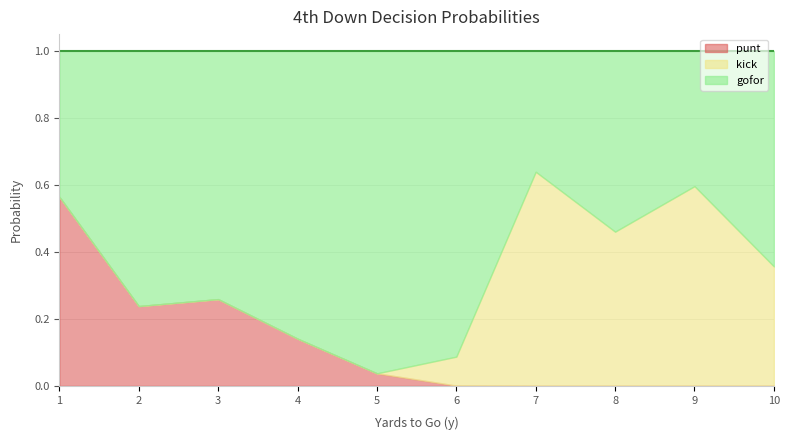

What is the difference between the punt values at 10 and 3?

1.0